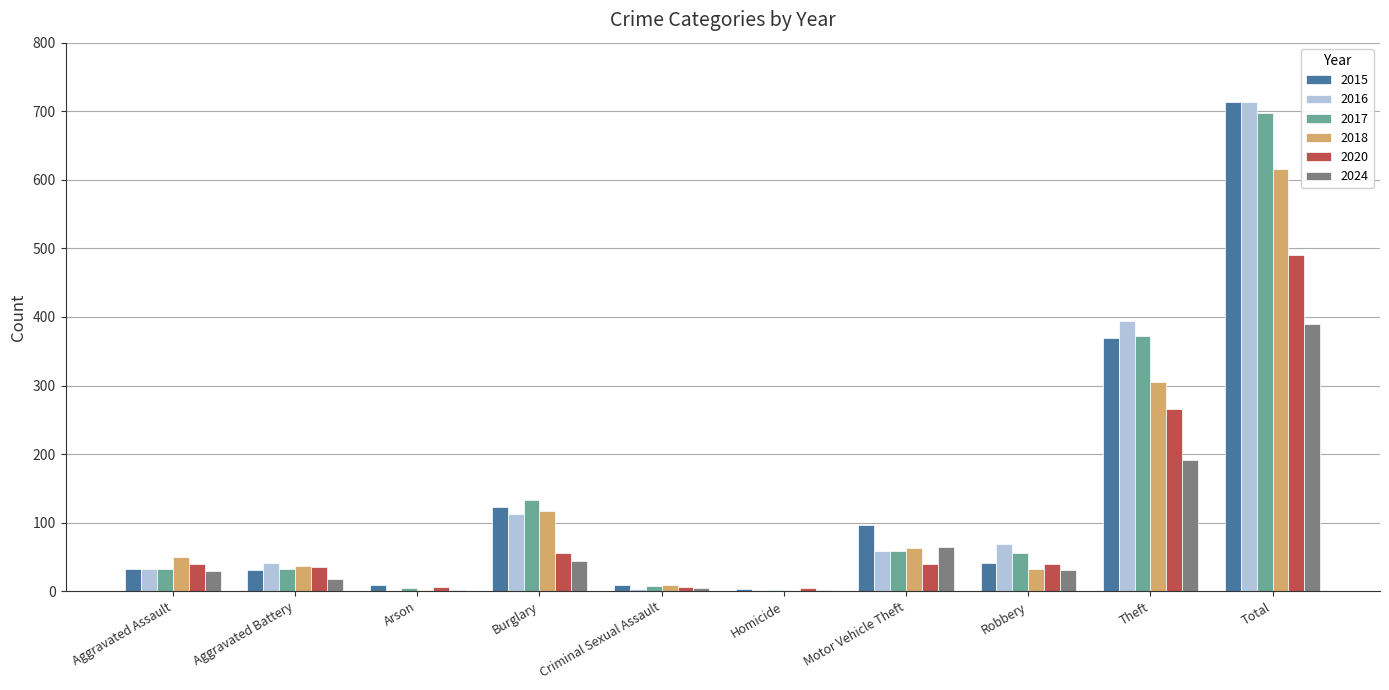

Which series has the widest spread of values?

2016